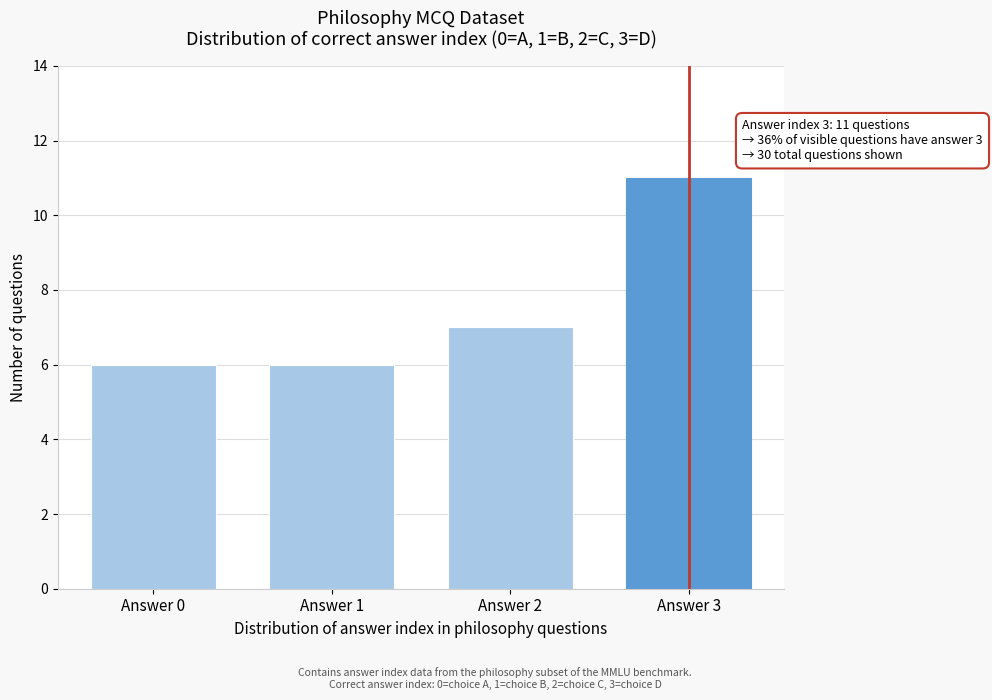

Reading left to right, extract all data points from this chart.

Answer 0=6	Answer 1=6	Answer 2=7	Answer 3=11